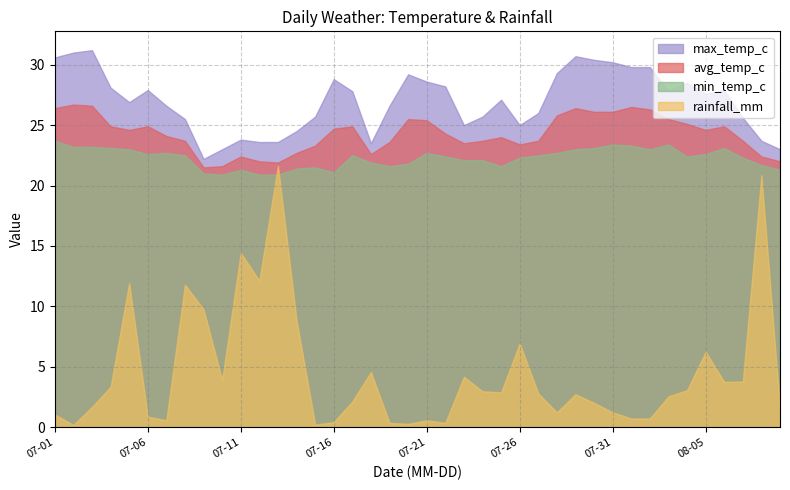

In min_temp_c, how many points are lower than both neighbors (excluding endpoints)?

7